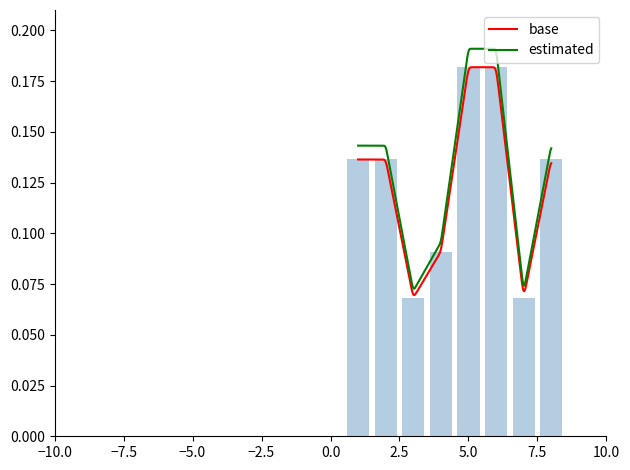

Which has a higher value, 7 or 5?

5